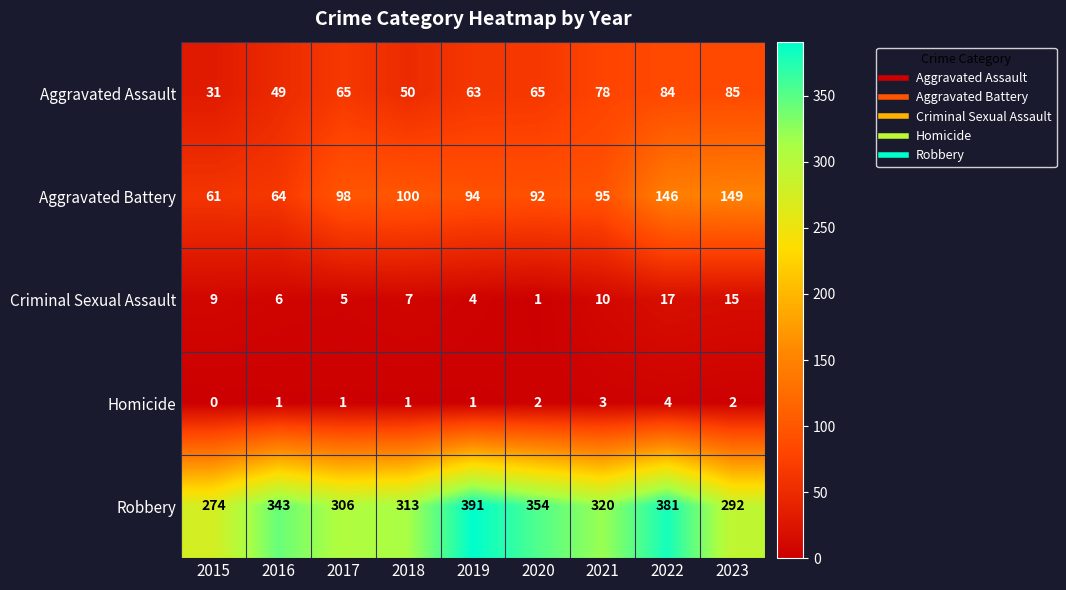

Where is Aggravated Assault nearest to the value 58?

2019